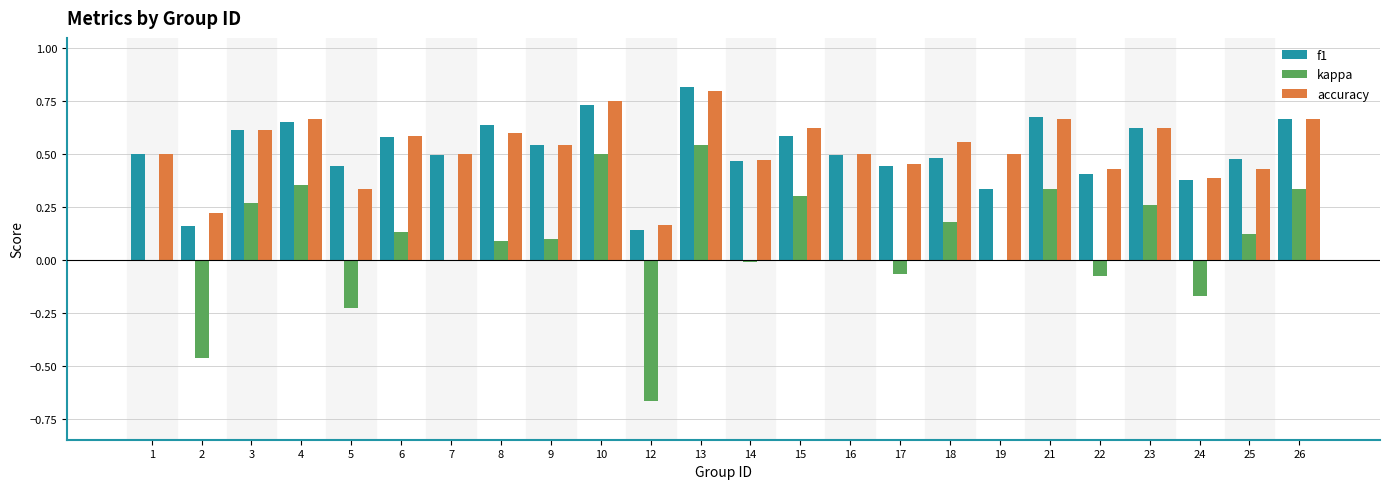

At which label does kappa reach its peak?

13